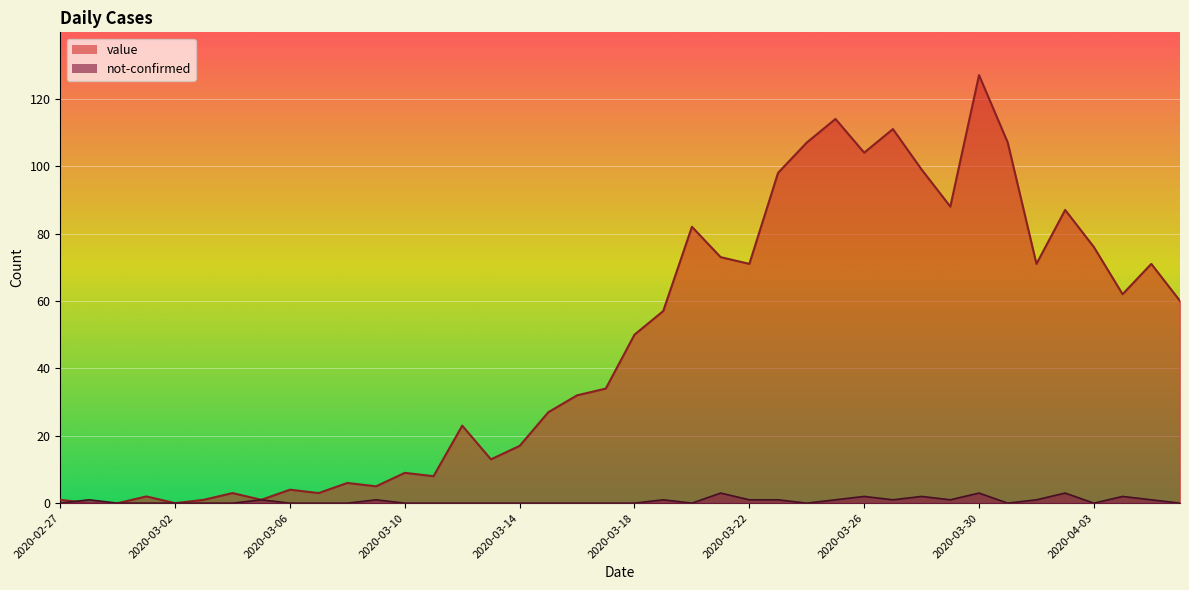

Count the not-confirmed values in the range 0 to 1.

34